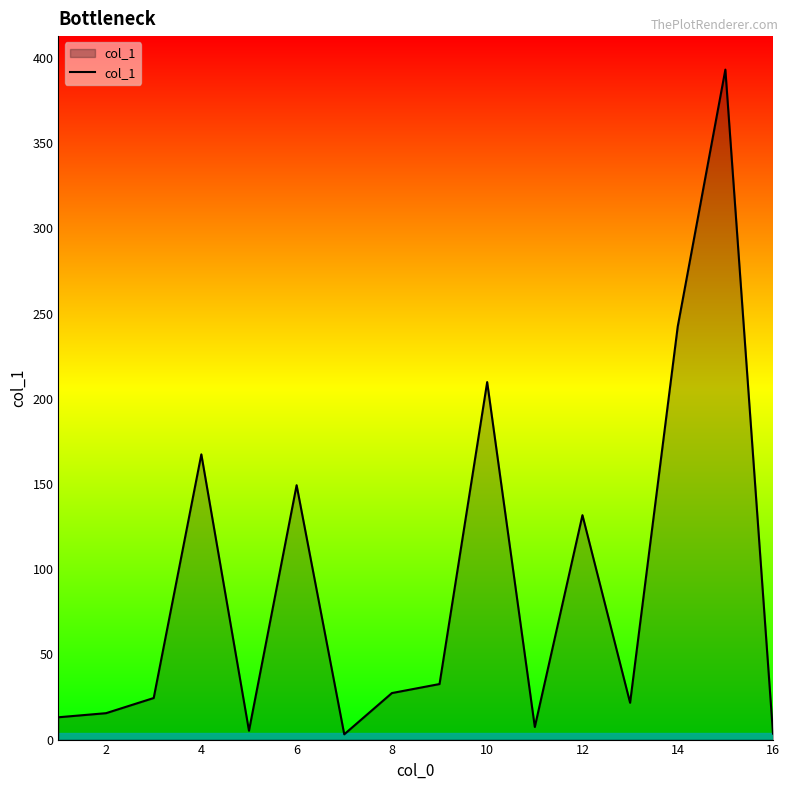

What is the difference between the maximum and minimum values?

390.1